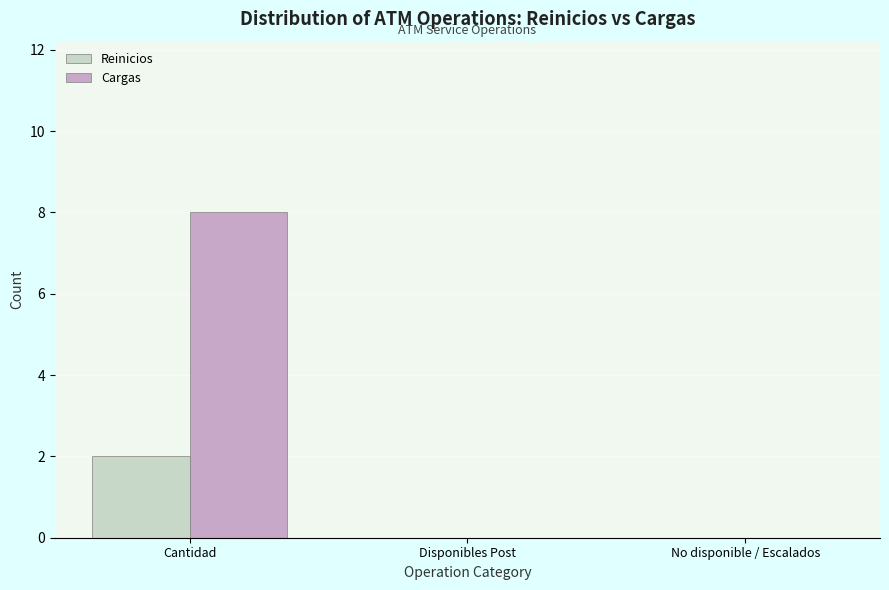

Reading right to left, extract all data points from this chart.

Reinicios: No disponible / Escalados=0	Disponibles Post=0	Cantidad=2
Cargas: No disponible / Escalados=0	Disponibles Post=0	Cantidad=8